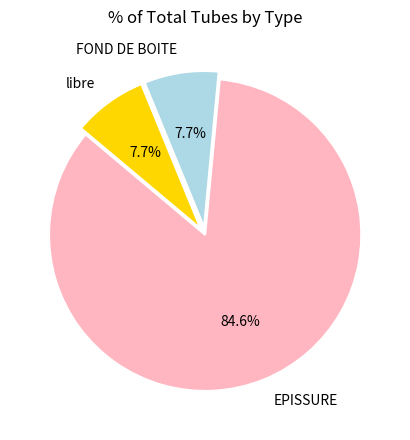

True or false: libre accounts for 13% of the total.

False